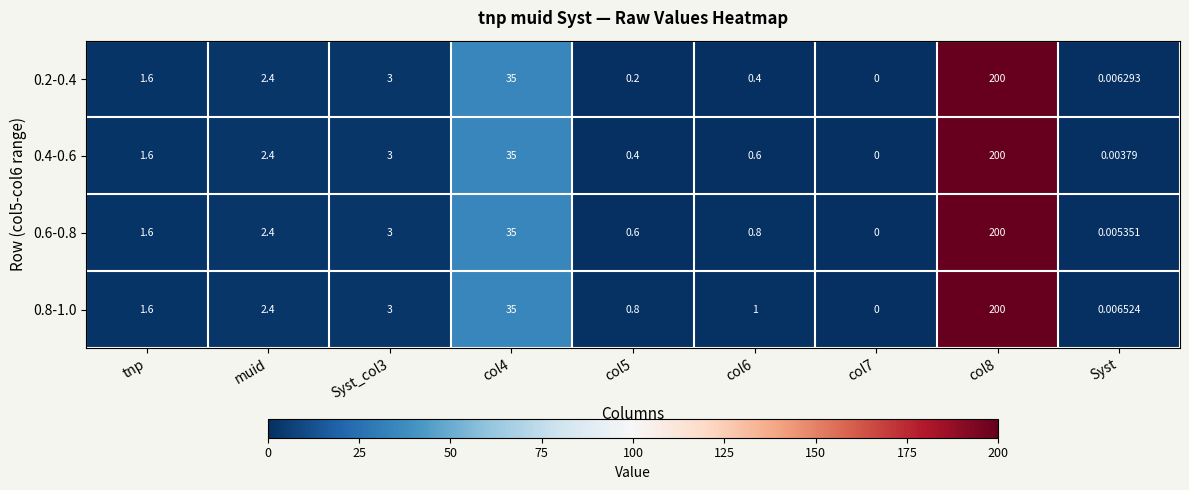

What is the maximum value shown in the chart?

200.0